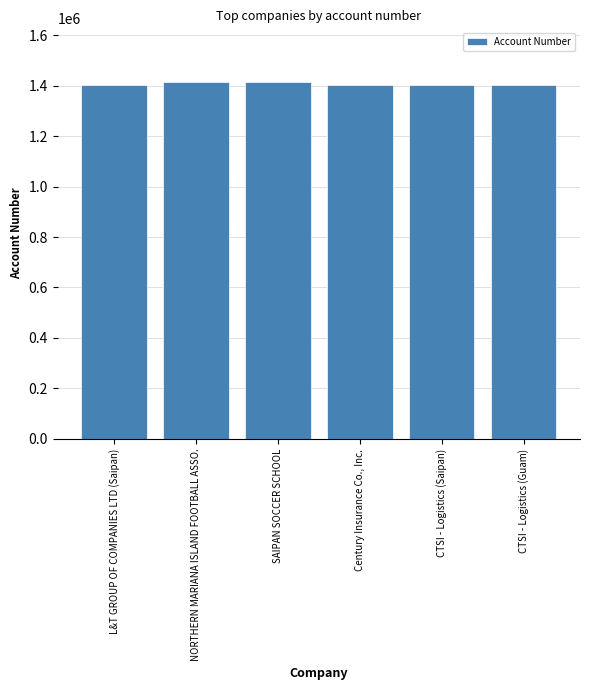

List the labels in order of value, largest first.

SAIPAN SOCCER SCHOOL, NORTHERN MARIANA ISLAND FOOTBALL ASSO., L&T GROUP OF COMPANIES LTD (Saipan), CTSI - Logistics (Saipan), CTSI - Logistics (Guam), Century Insurance Co., Inc.